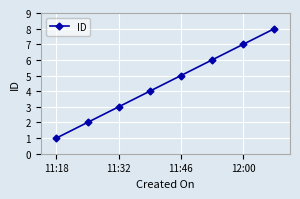

What is the greatest value displayed?

8